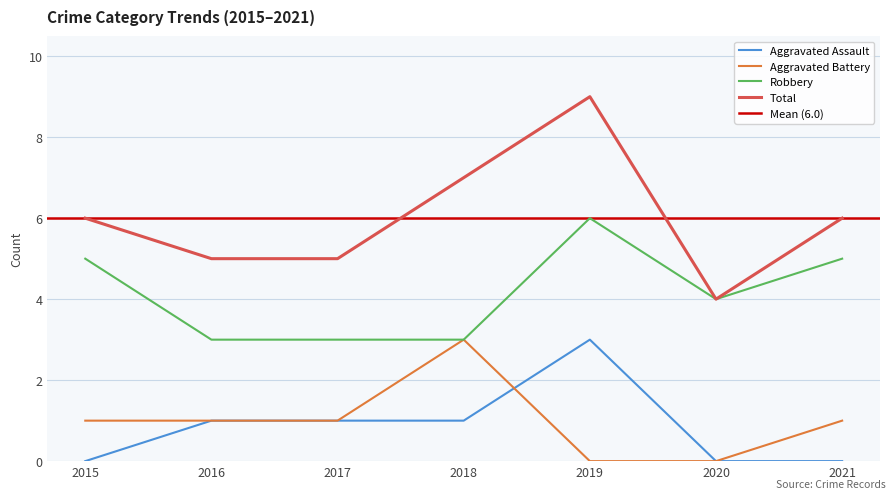

True or false: Robbery and Aggravated Assault cross at least once.

False